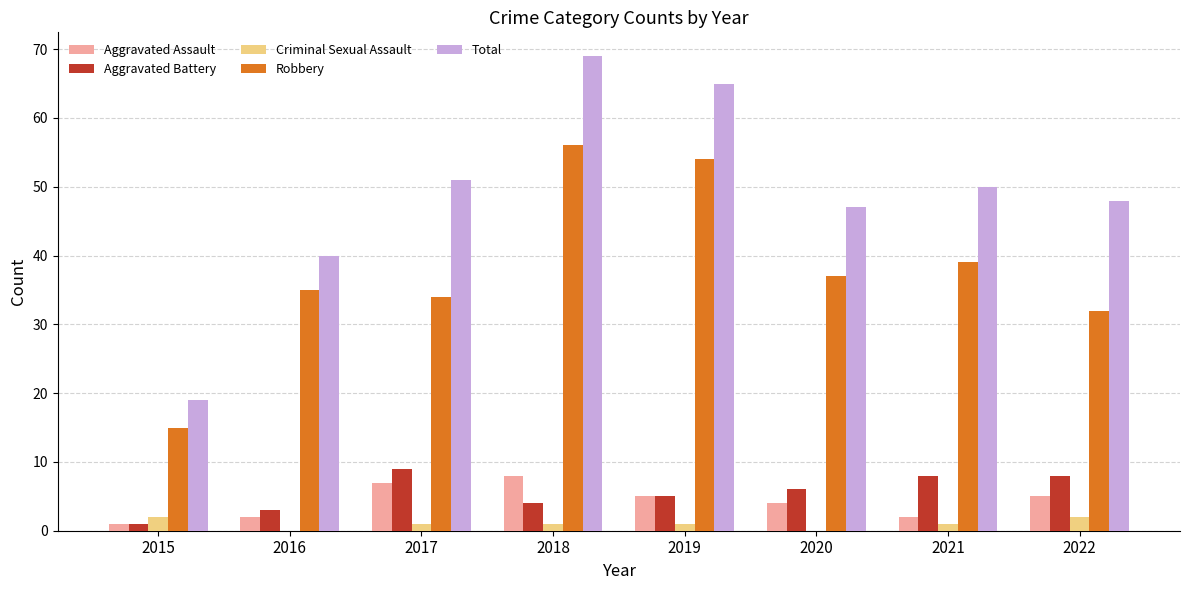

What is the maximum value shown in the chart?

69